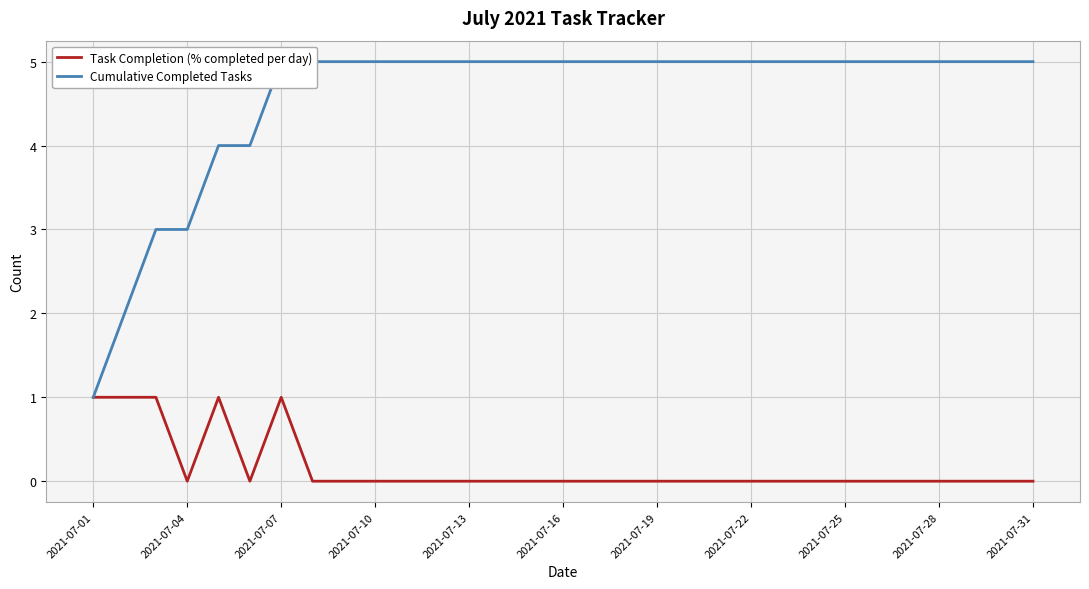

At which label does Cumulative Completed Tasks reach its minimum?

2021-07-01